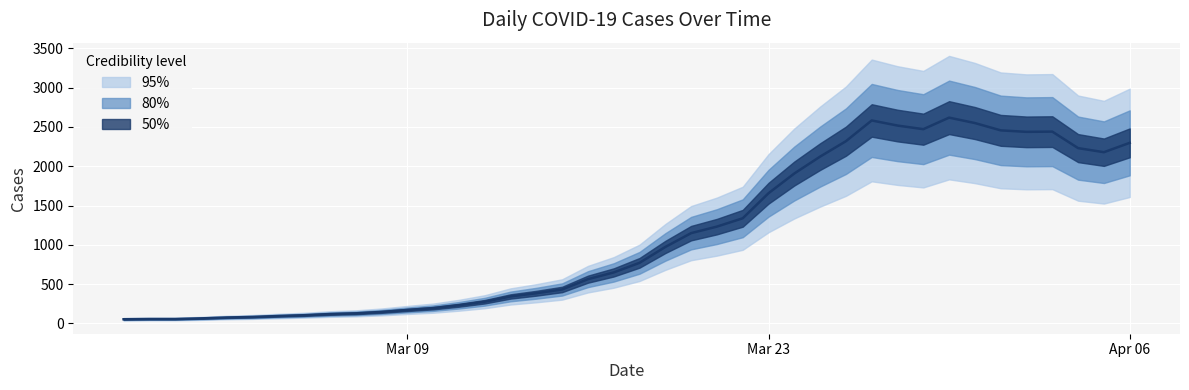

Read the value at 2020-03-29, to the nearest 10.

2470